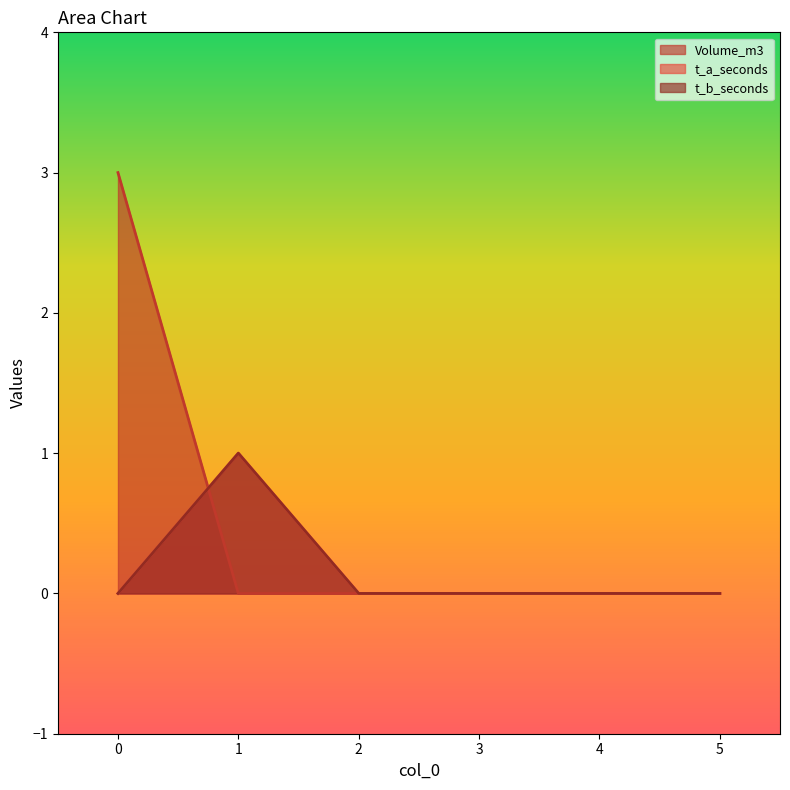

At 5, list the series in order from smallest to largest.

Volume_m3, t_a_seconds, t_b_seconds